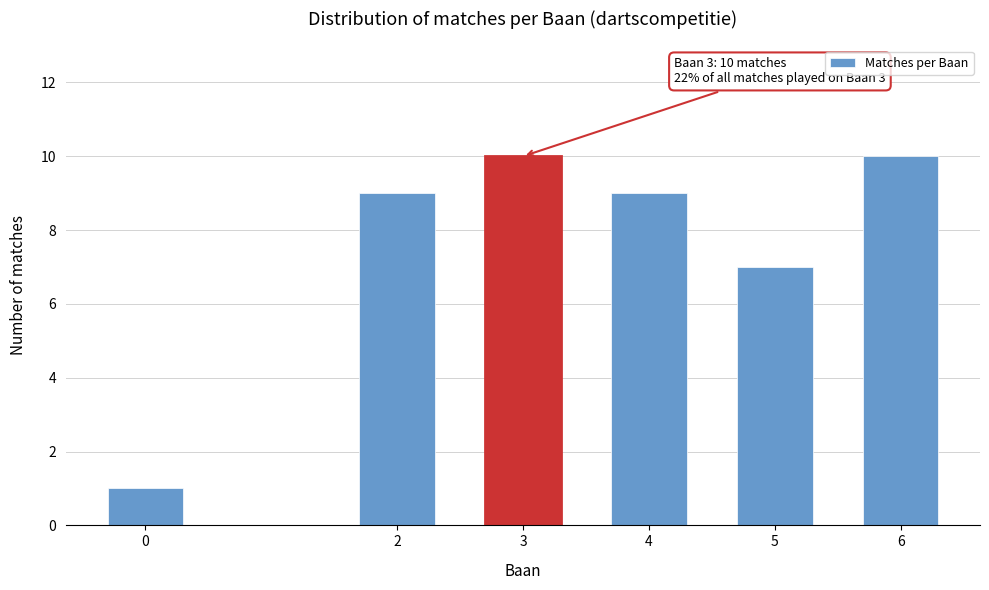

Reading left to right, list all the values displayed in this chart.

1	9	10	9	7	10